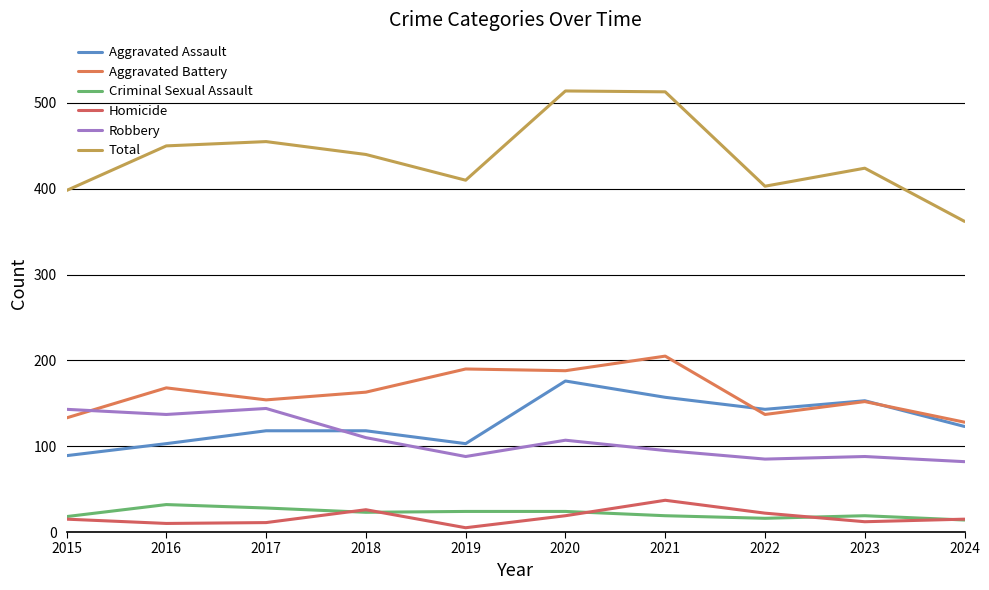

List the series in order of their peak value, lowest first.

Criminal Sexual Assault, Homicide, Robbery, Aggravated Assault, Aggravated Battery, Total